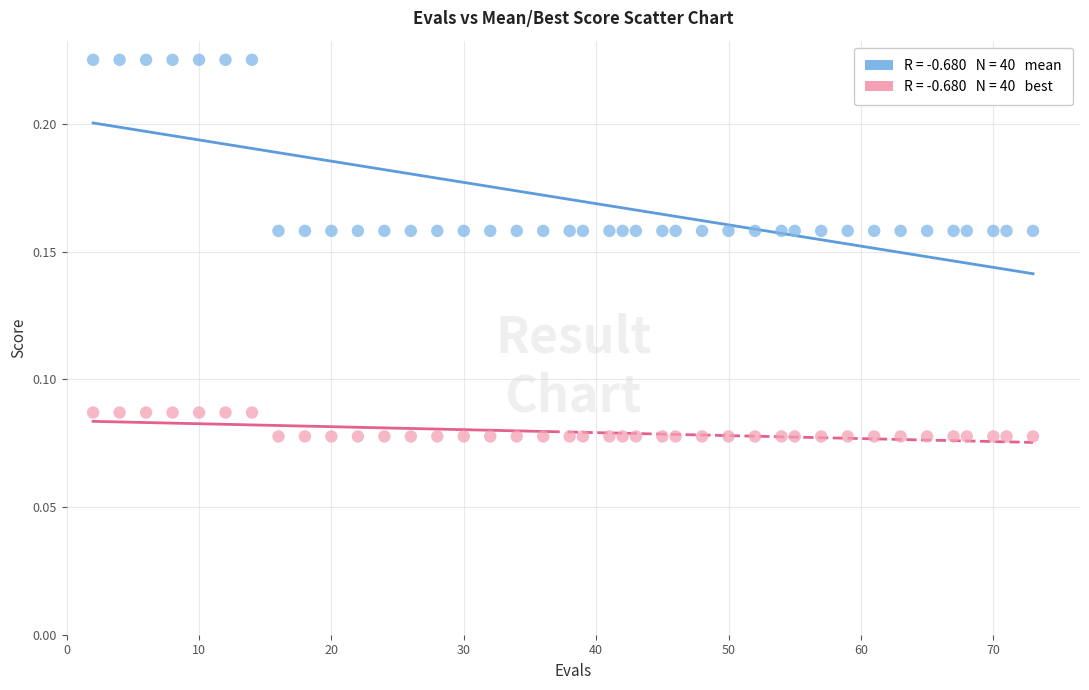

Across all data points, what is the range of X values (max minus min)?

71.0